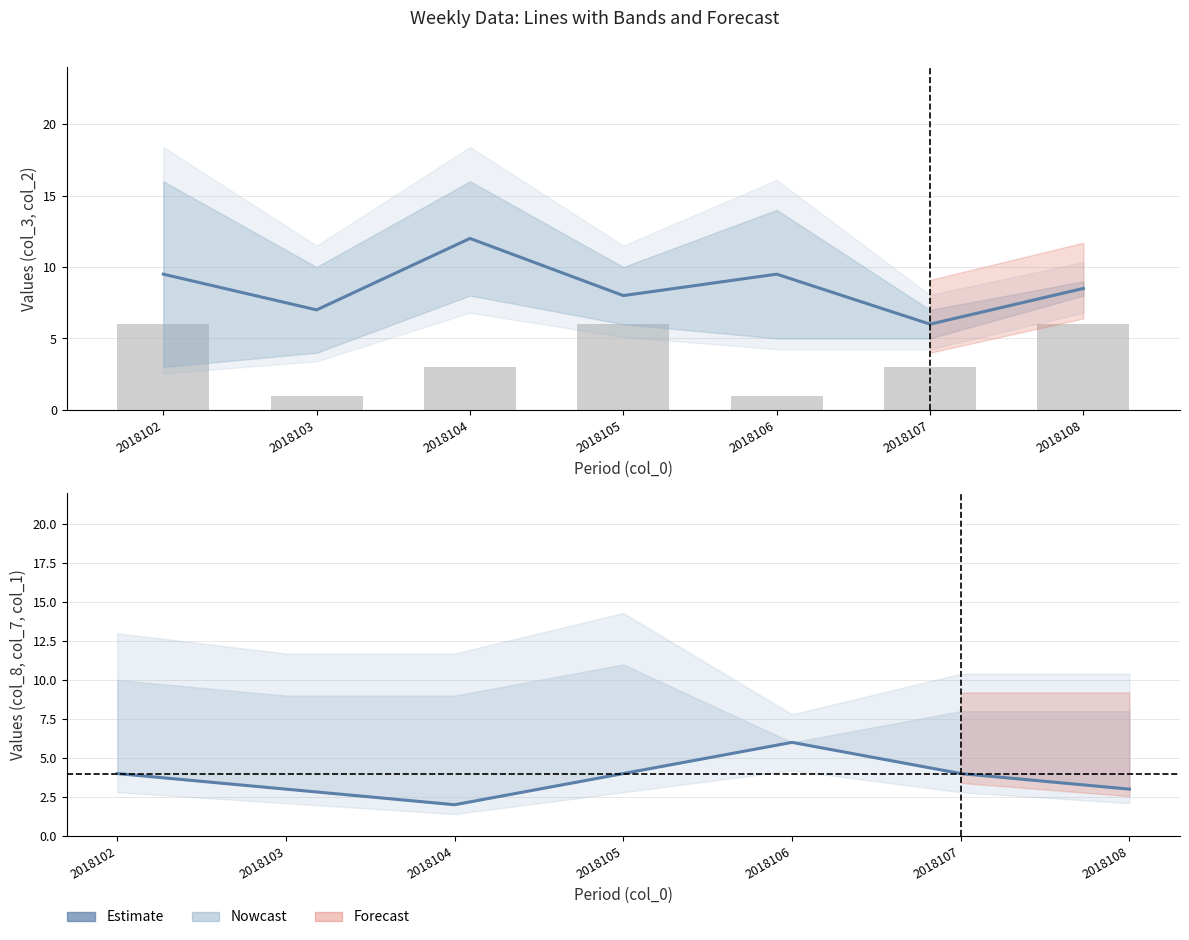

The col_2 series shows 9.5 at 2018102. True or false?

True